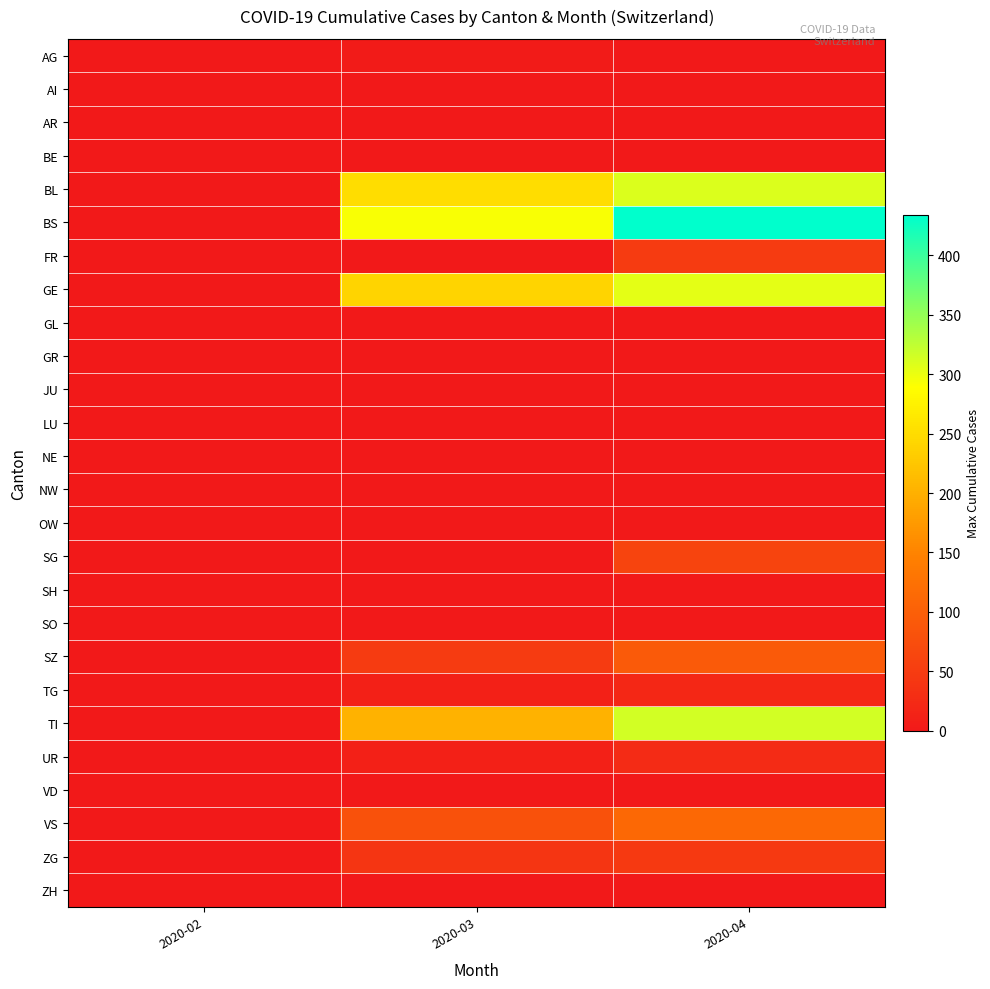

How many categories are shown in the chart?

3